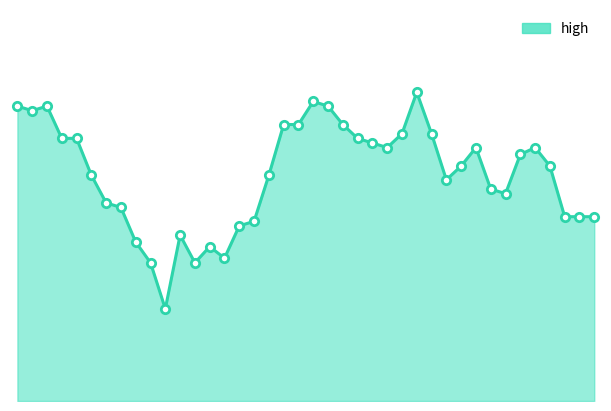

Where is the first local maximum?

2018-12-12